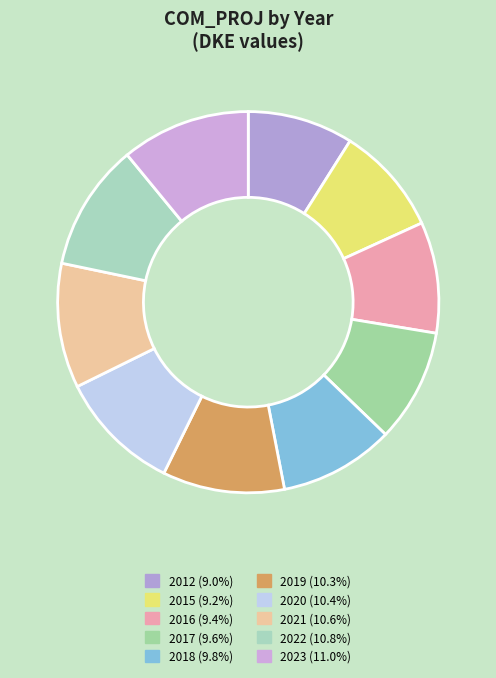

How many slices are in this pie chart?

10